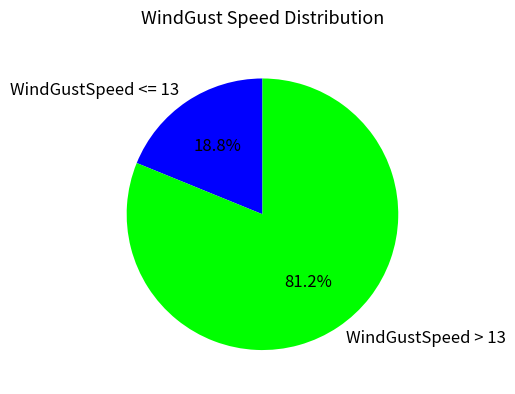

What is the ratio of the value at WindGustSpeed <= 13 to the value at WindGustSpeed > 13?

0.2